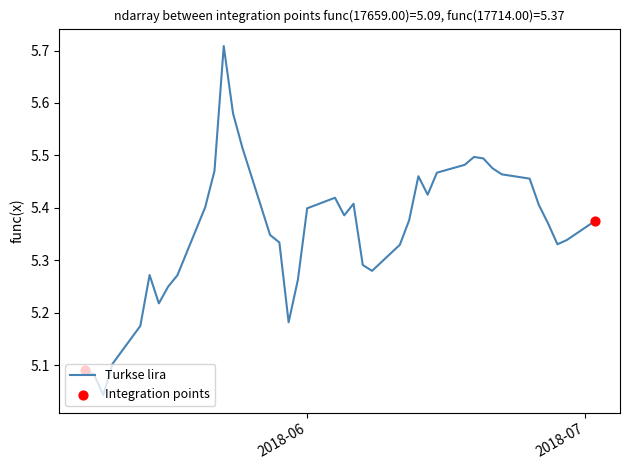

What is the difference between the maximum and minimum values?

0.7